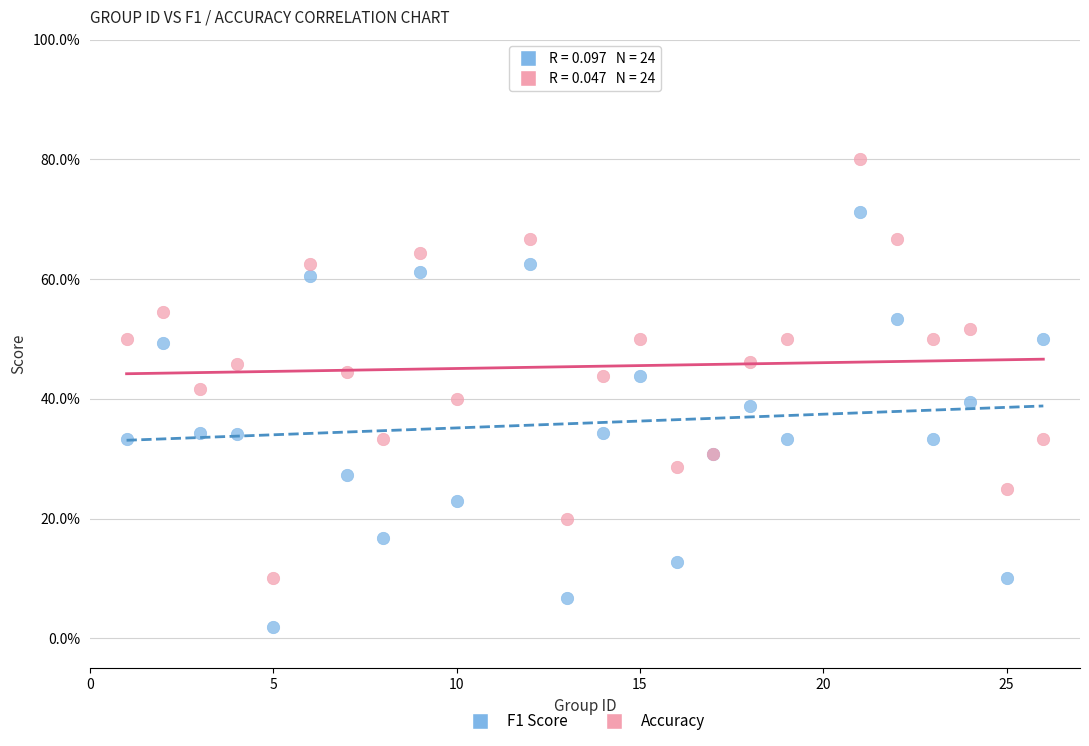

What are all the series names shown in the legend?

F1 Score, Accuracy